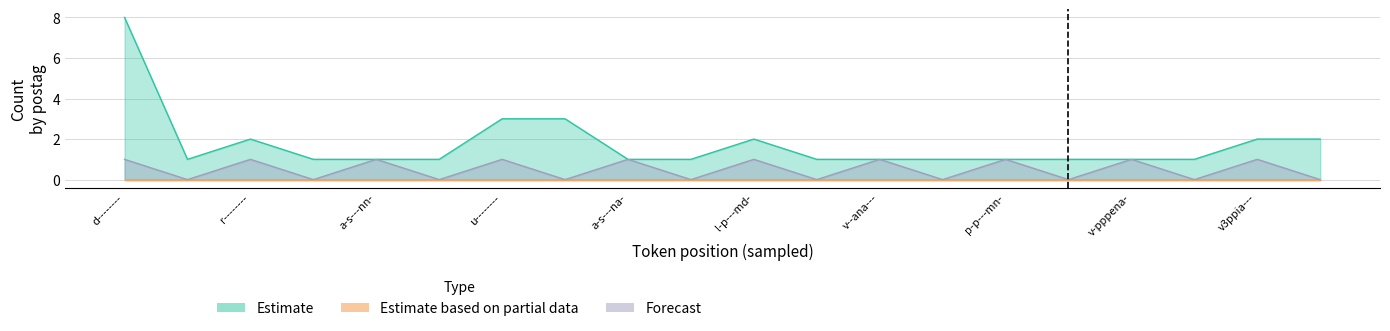

What is the sum of all Forecast values?

7